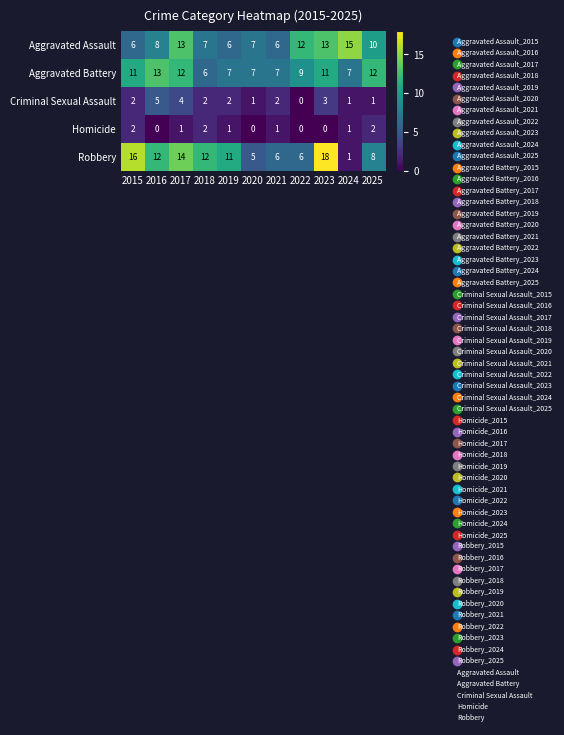

Which series has the largest range (max minus min)?

Robbery